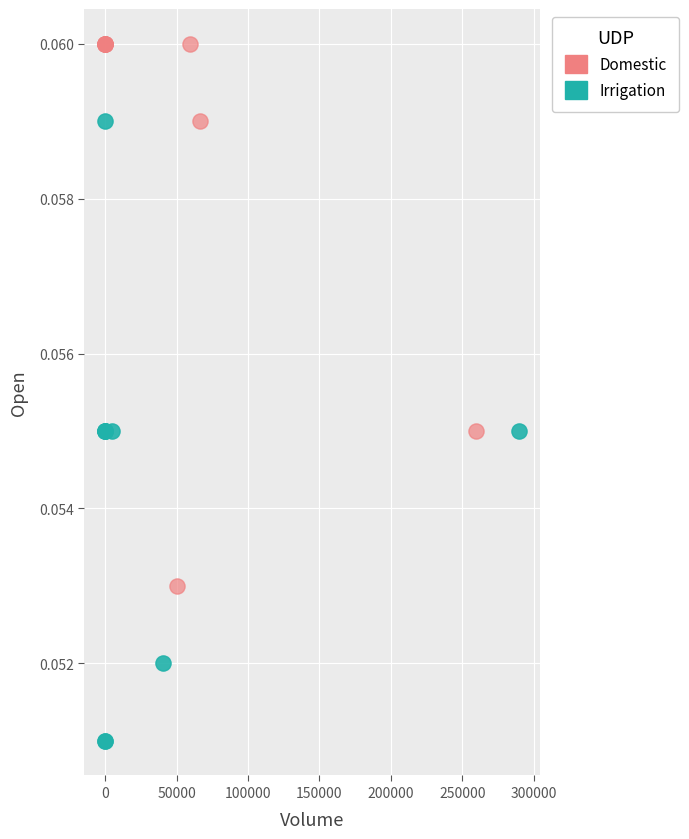

Which series has the widest spread of Y values?

Irrigation